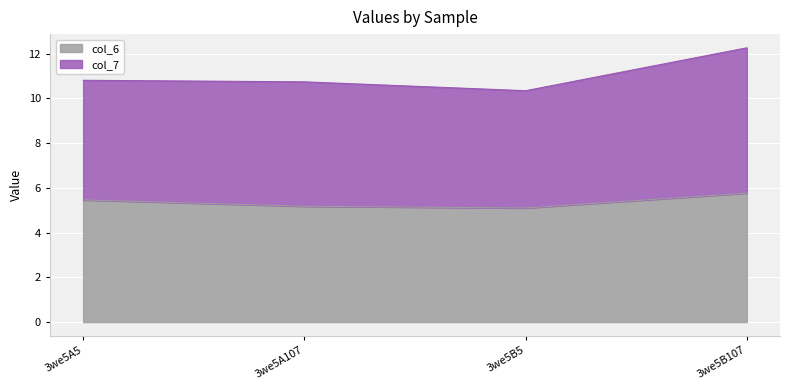

Which label corresponds to the smallest value in the chart?

3we5B5